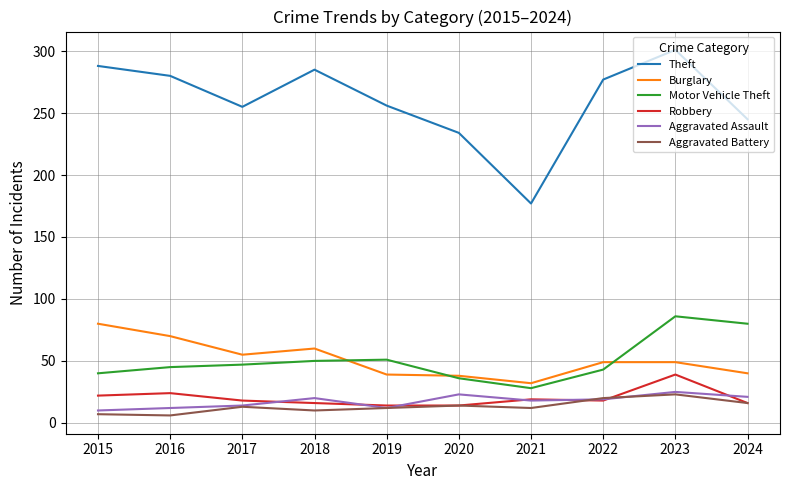

True or false: Robbery and Burglary cross at least once.

False